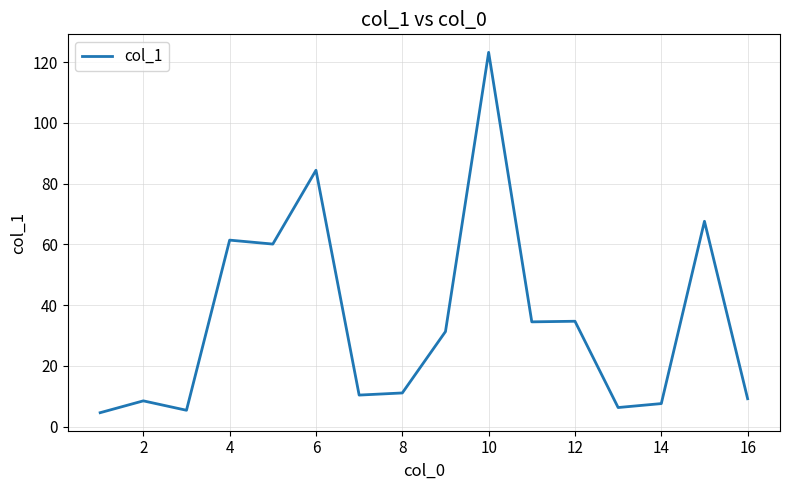

What is the greatest value displayed?

123.2